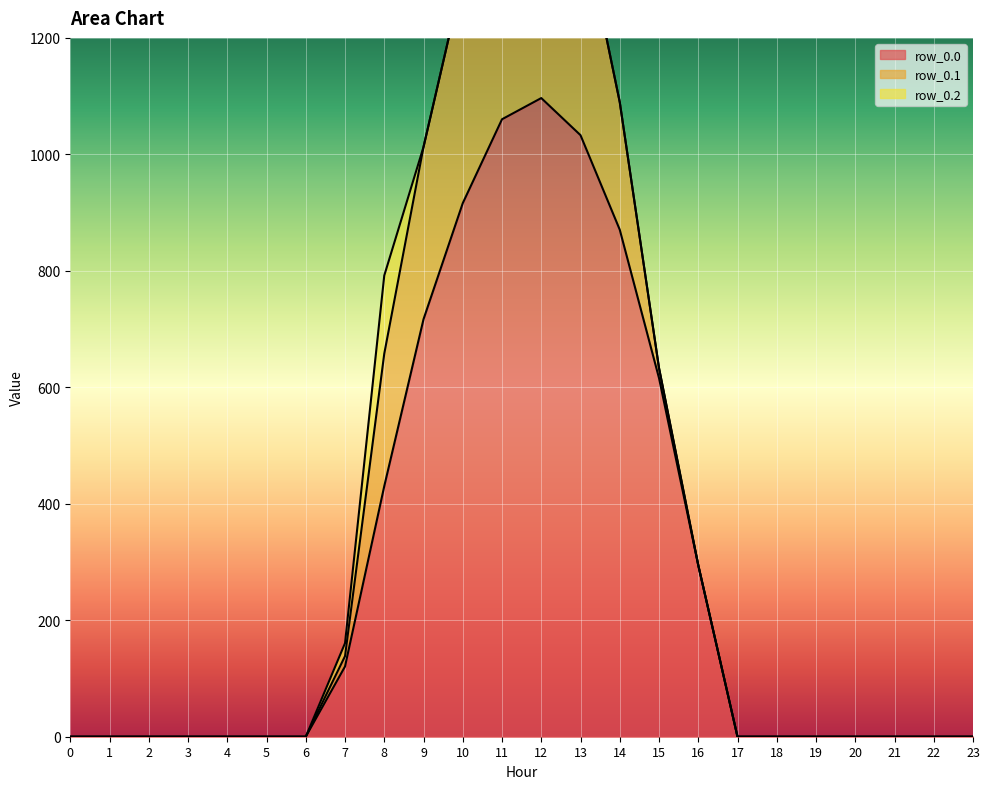

In row_0.1, how many points are higher than both neighbors (excluding endpoints)?

1